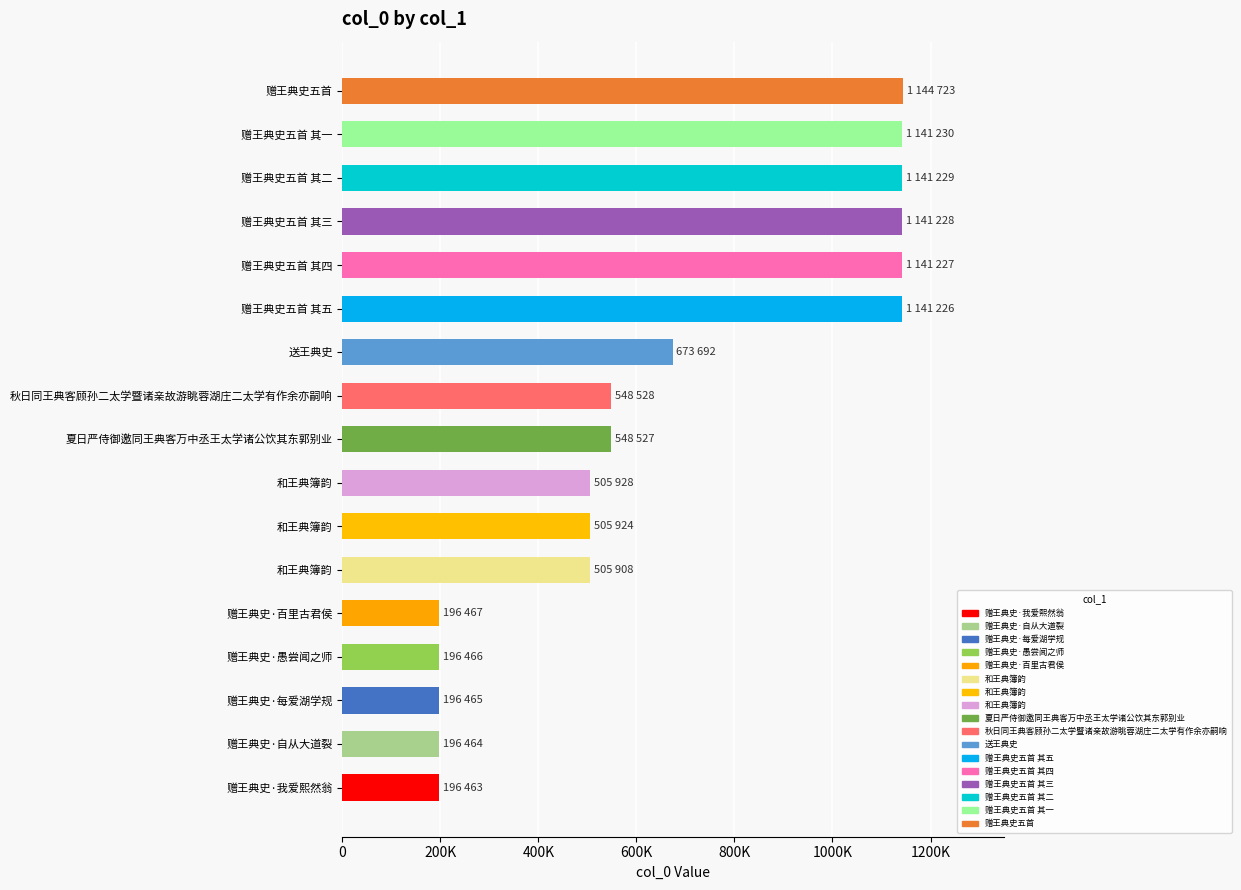

What is the maximum value shown in the chart?

1144723